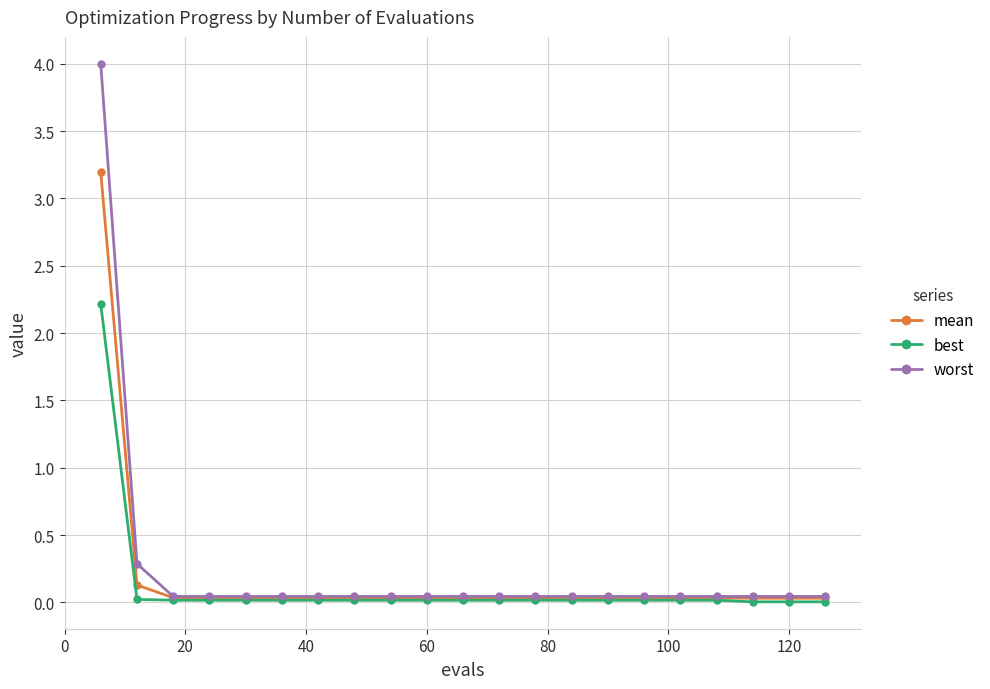

What is the maximum value shown in the chart?

4.0